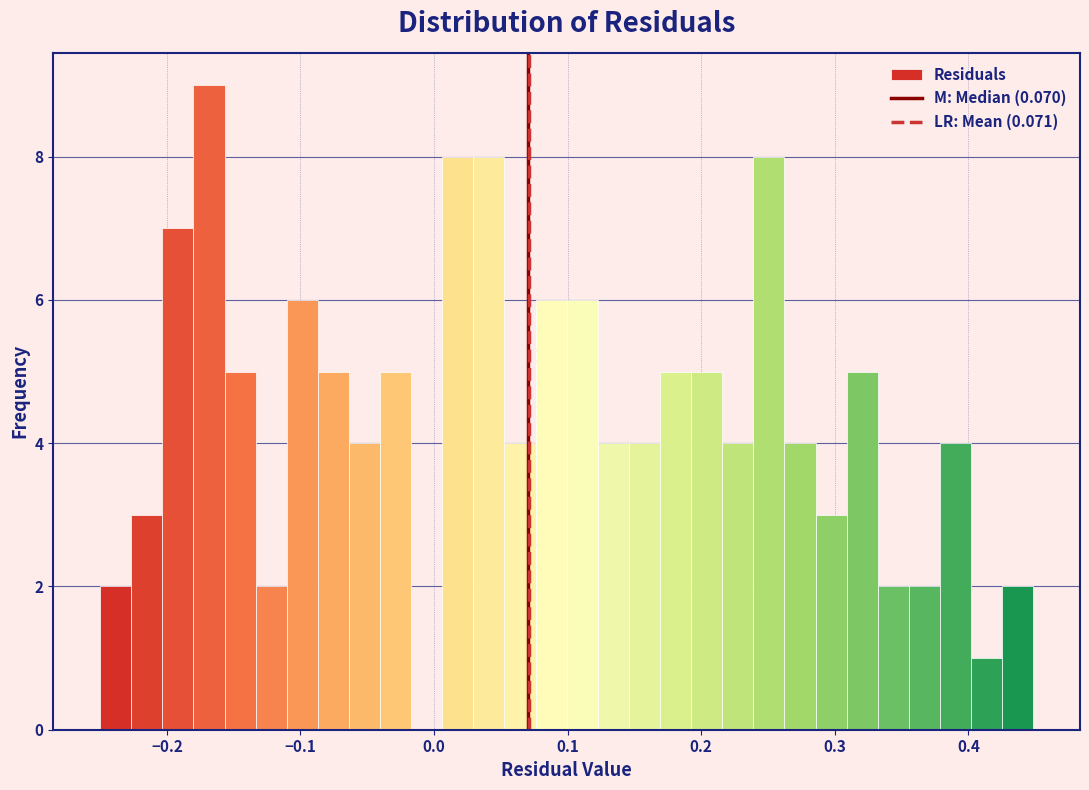

Around what value on the x-axis is the tallest bar? Give the approximate position of its centre, as read against the axis.

-0.17